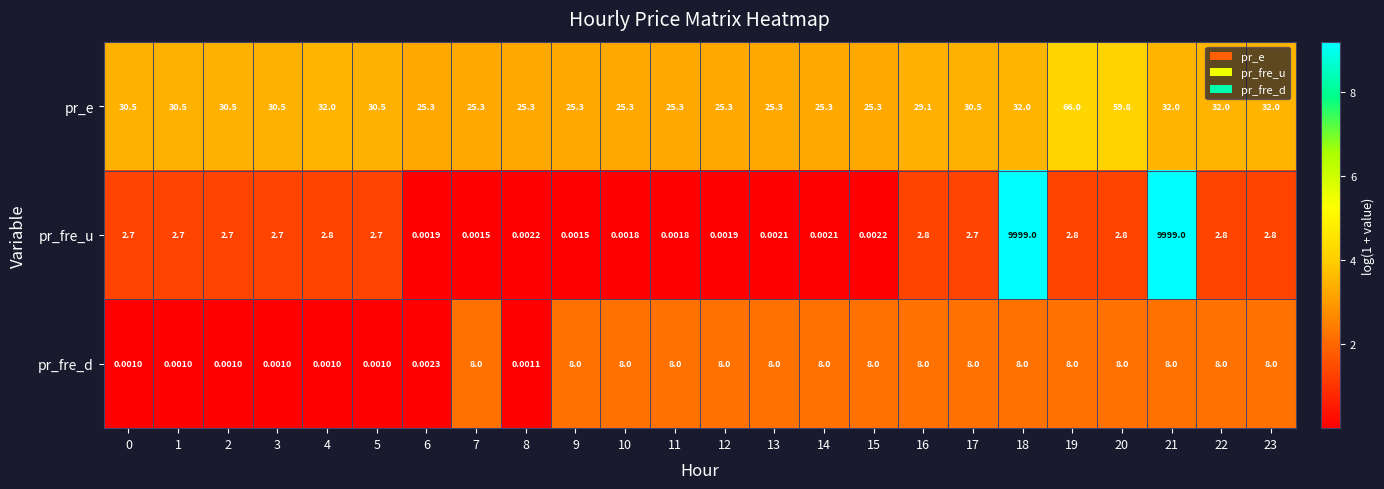

Which series has the largest range (max minus min)?

pr_fre_u